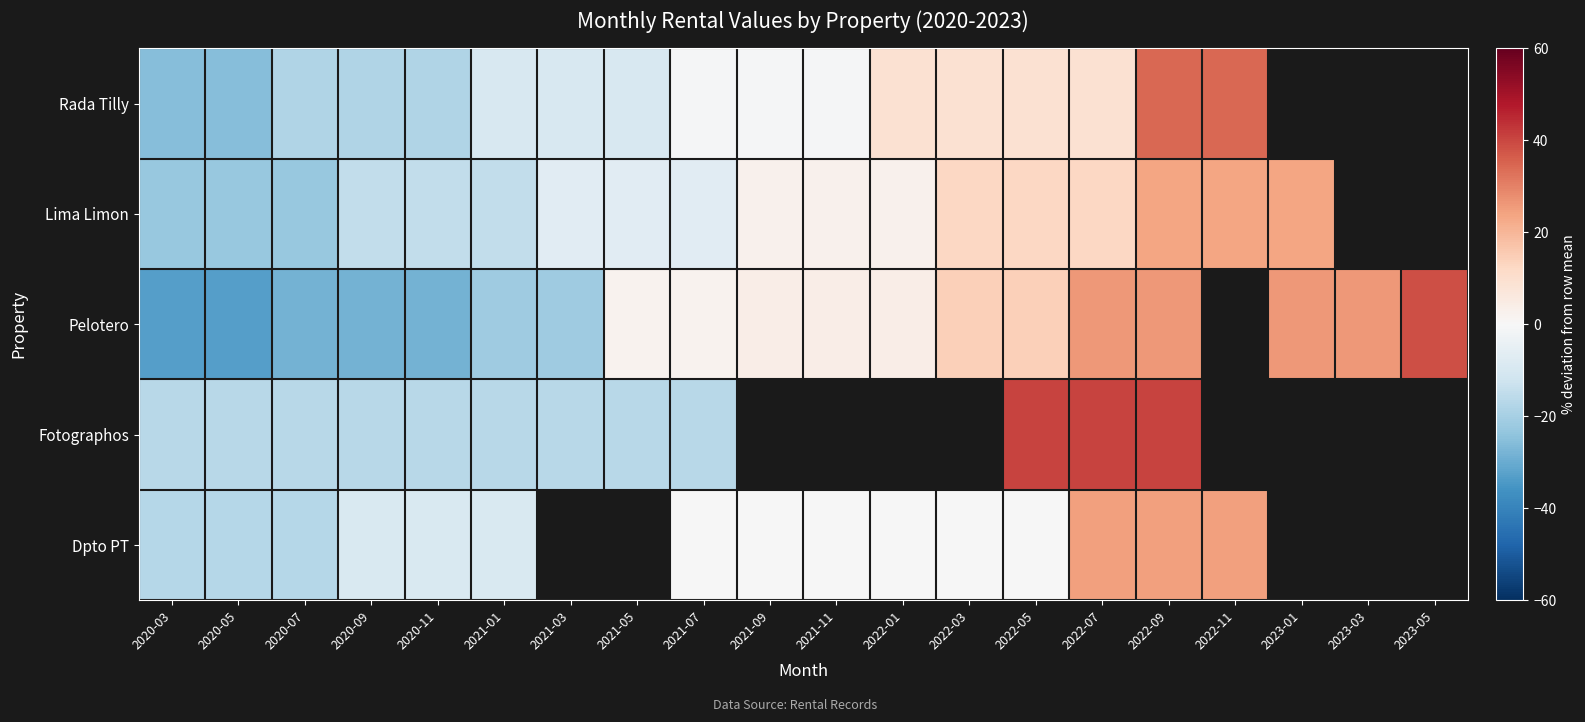

How many negative values does the Dpto PT series have?

12